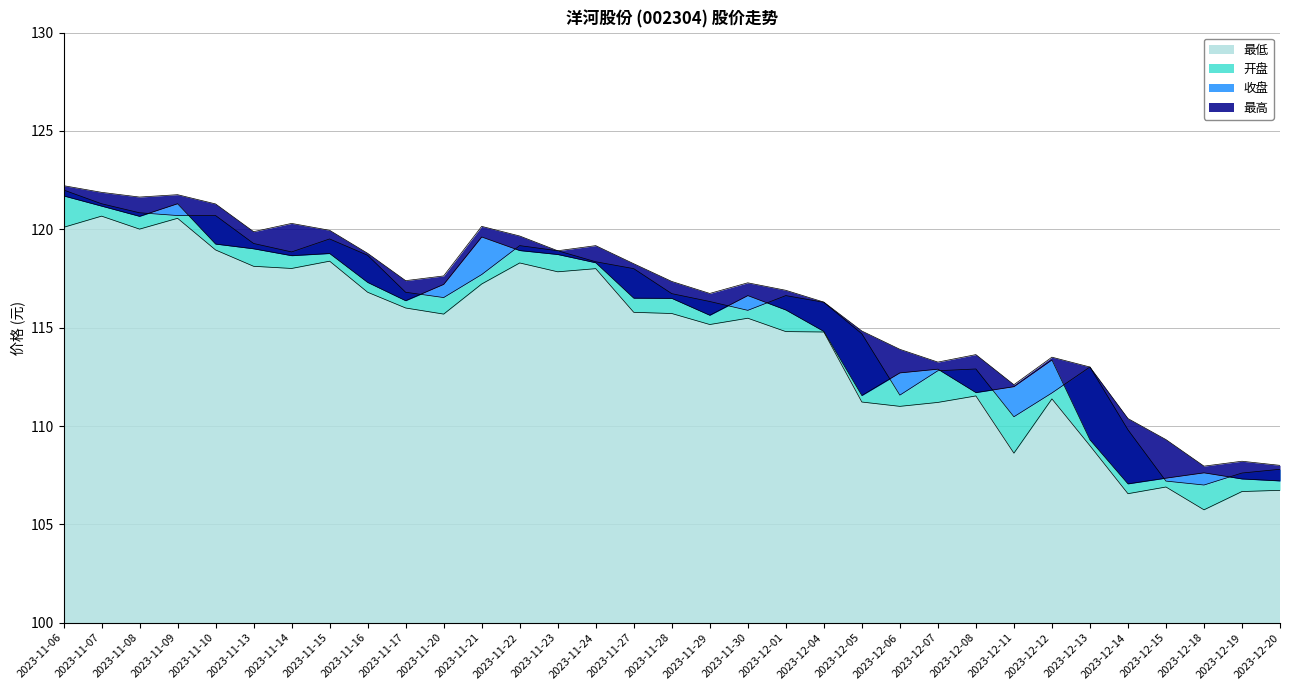

At which category is the sum across all series the highest?

2023-11-06